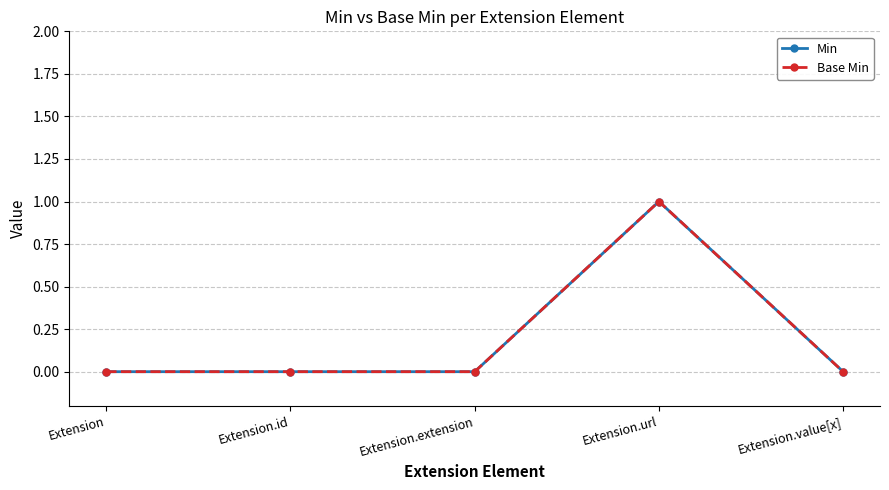

True or false: Min and Base Min cross at least once.

False